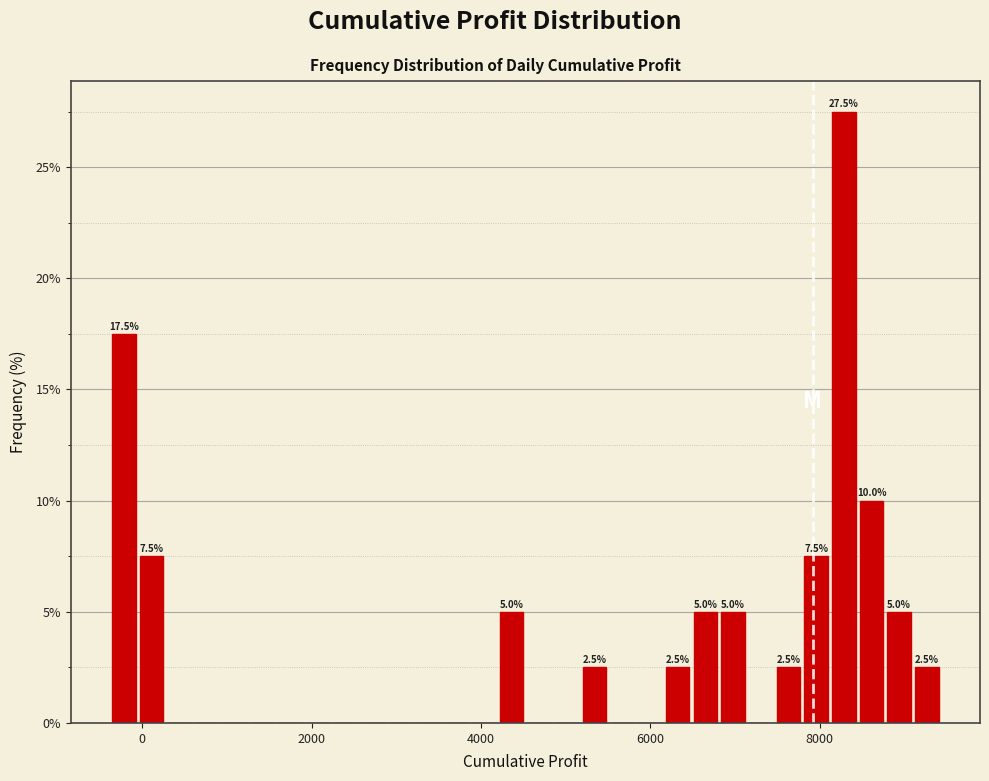

Read against the x-axis, roughly where is the centre of the tallest bar?

8200